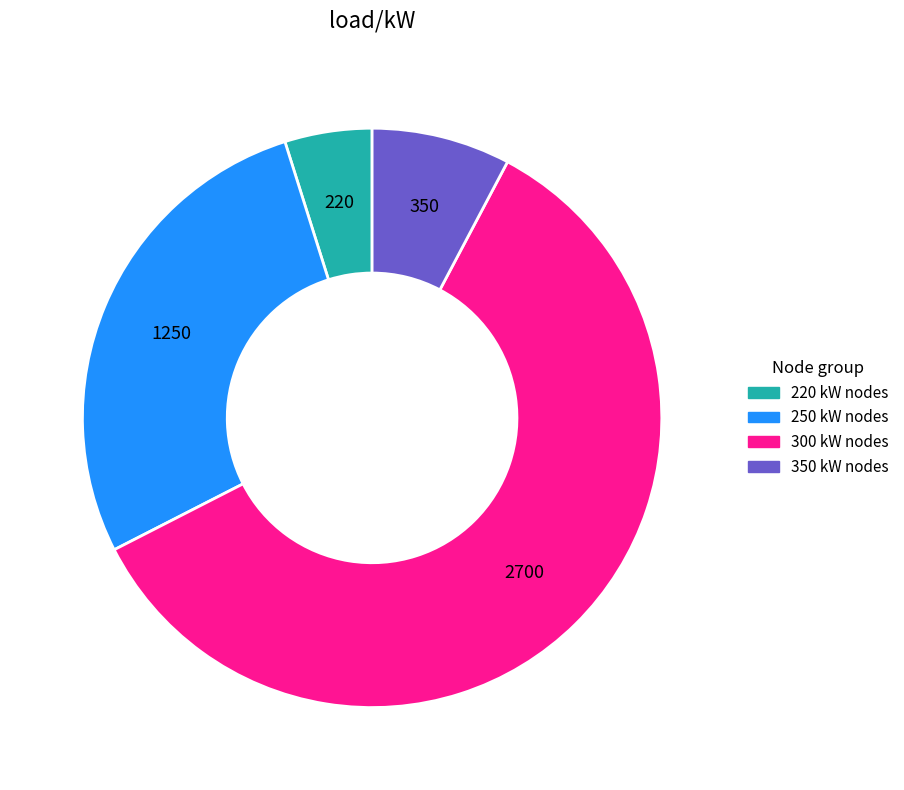

Does any single category account for the majority?

Yes